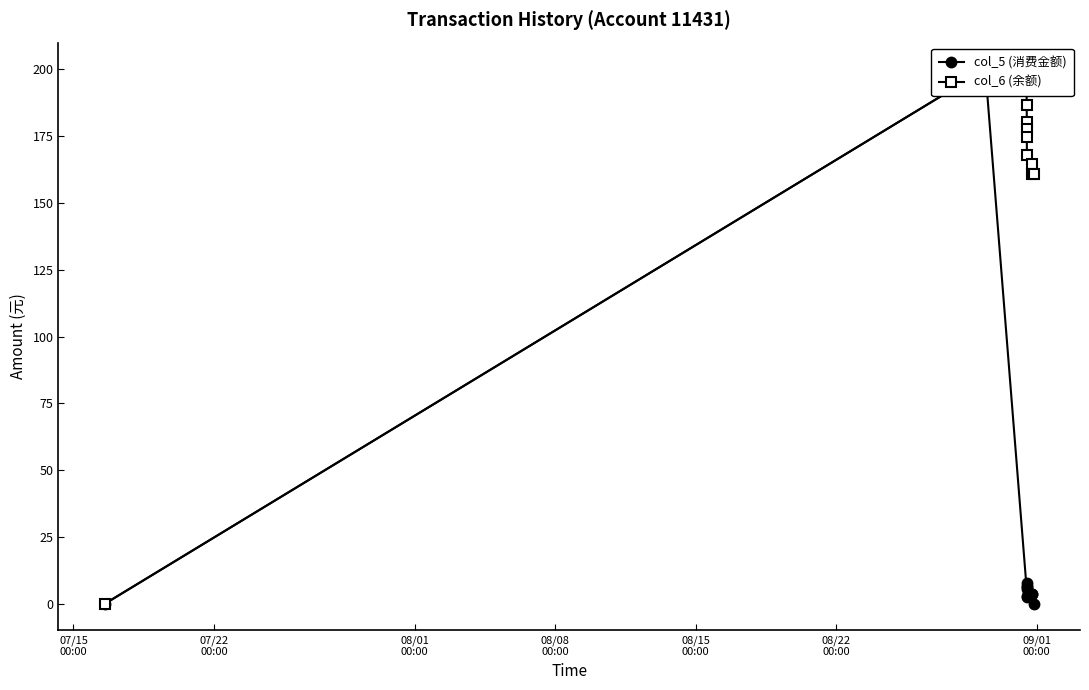

Which series has the largest total across all categories?

col_6 (余额)